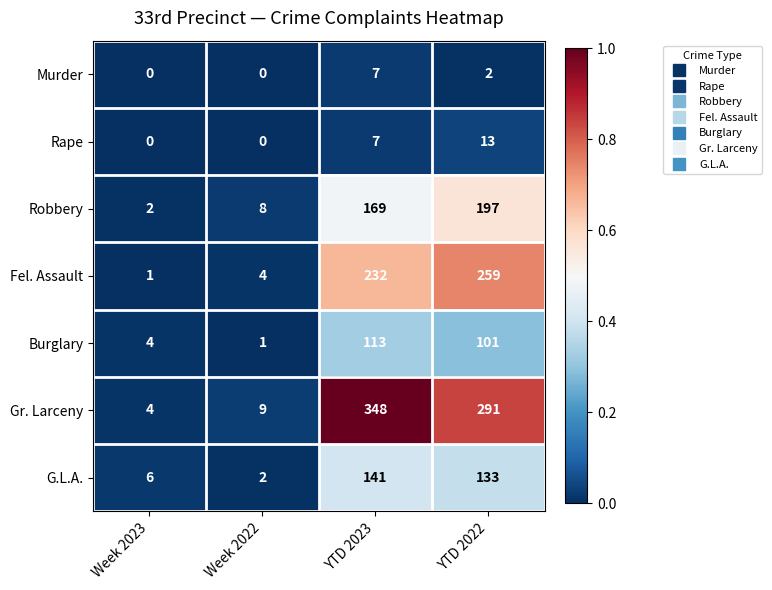

What is the total value across all series at Week 2022?

24